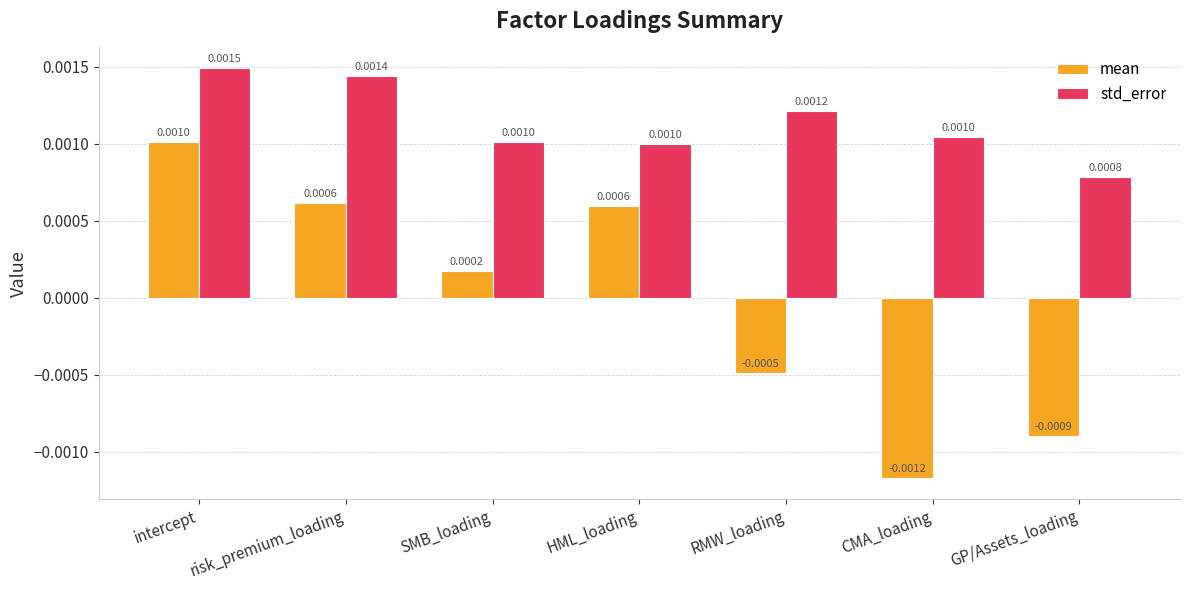

How many data points does each series have?

7